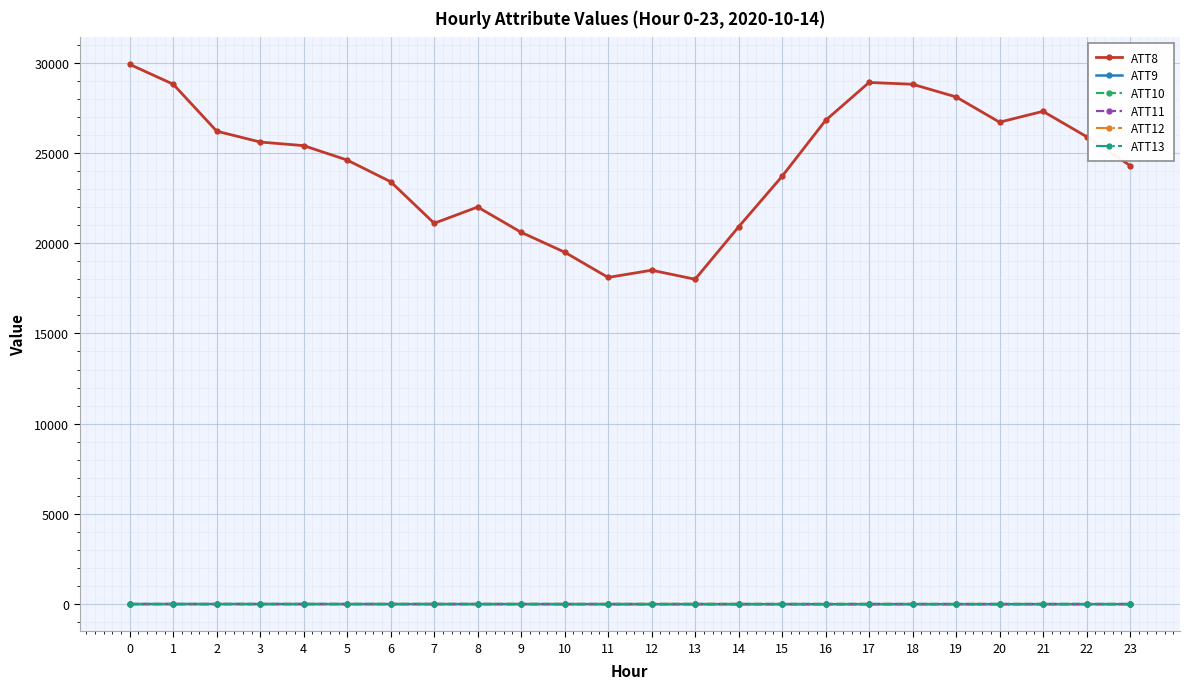

Which series has the widest spread of values?

ATT8